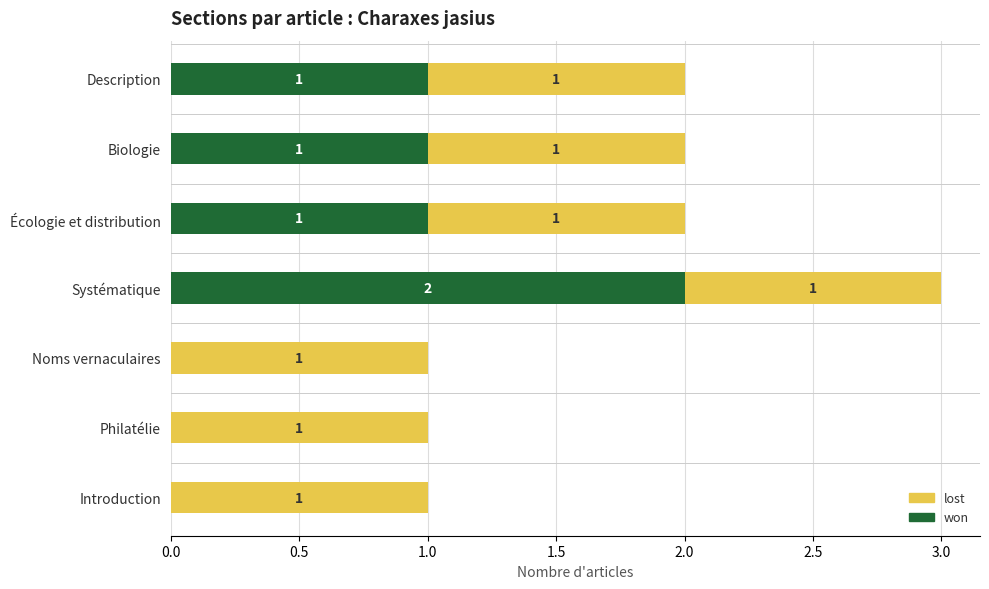

What is the total value across all series at Systématique?

3